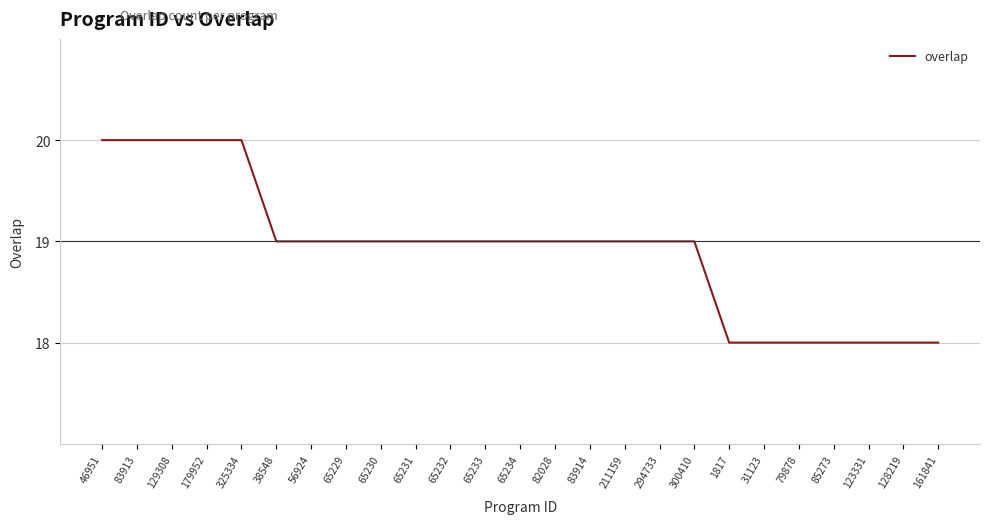

What is the average value?

19